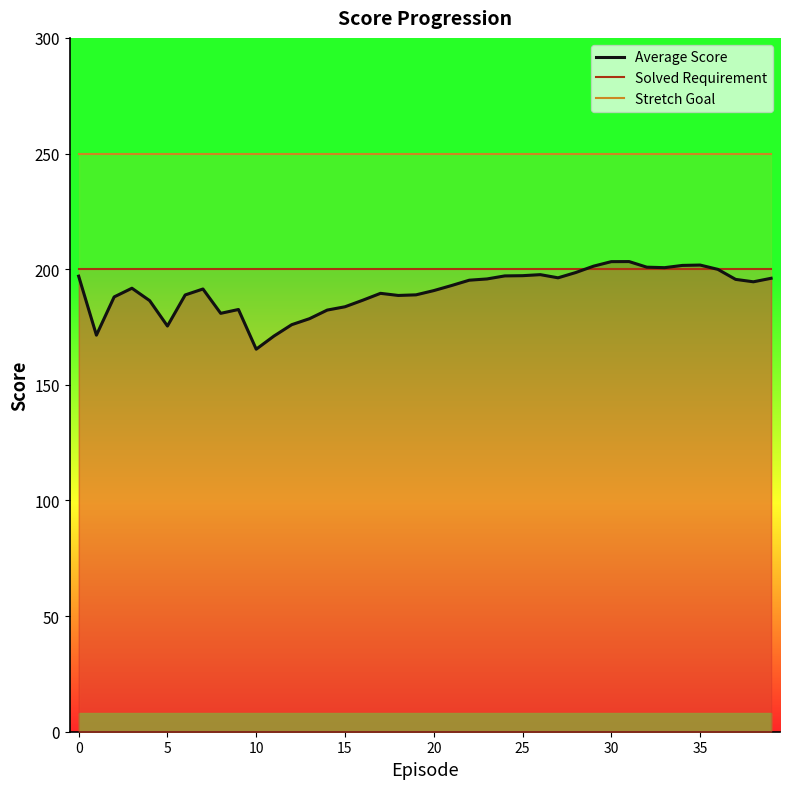

True or false: Stretch Goal and Average Score intersect in this chart.

False